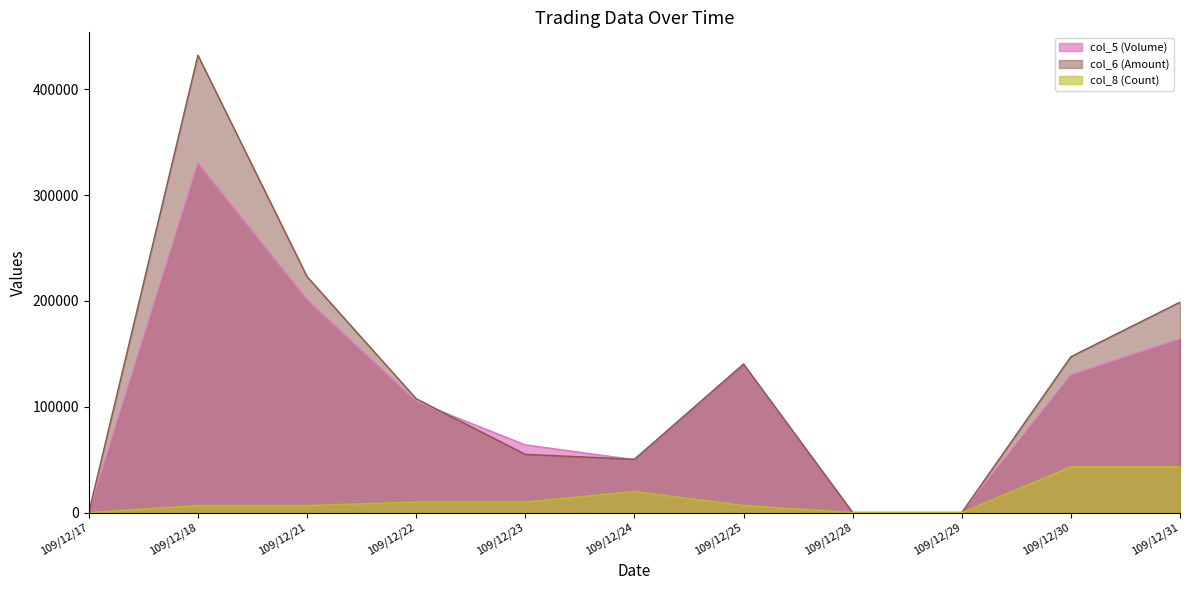

How many values in col_5 (Volume) are above zero?

8